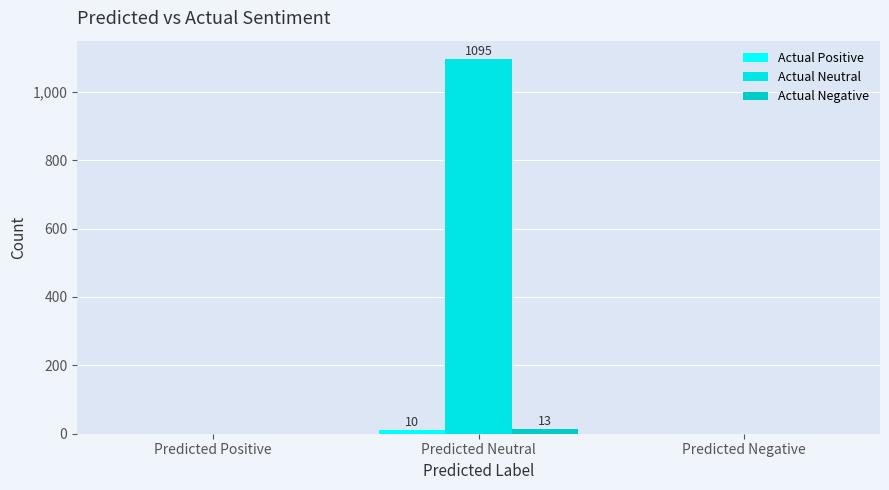

What is the greatest value displayed?

1095